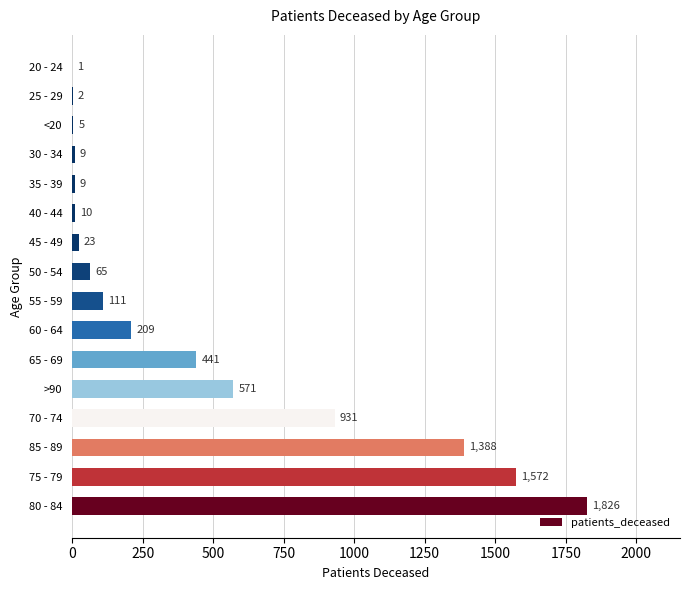

What is the approximate value at 30 - 34?

9